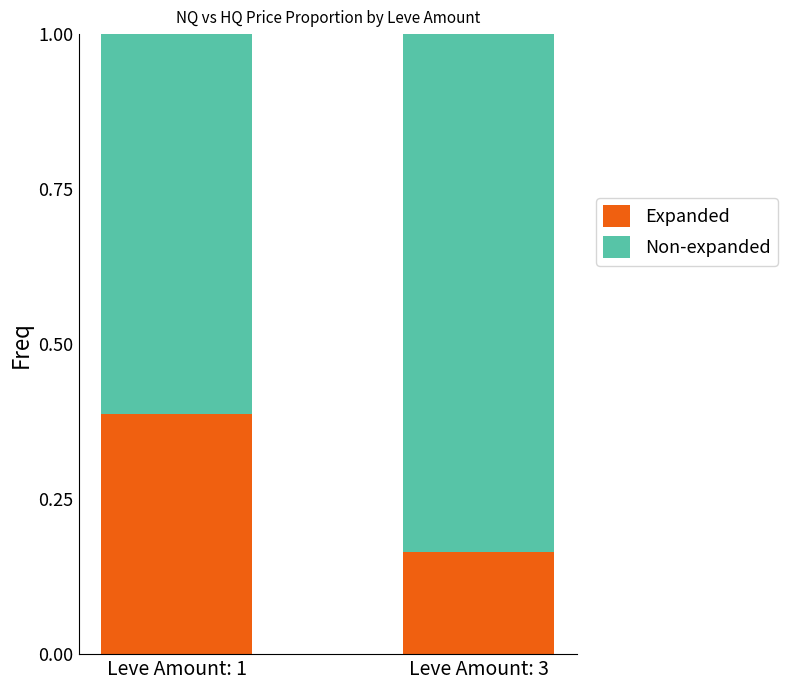

List the labels in order of Expanded value, smallest first.

Leve Amount: 3, Leve Amount: 1